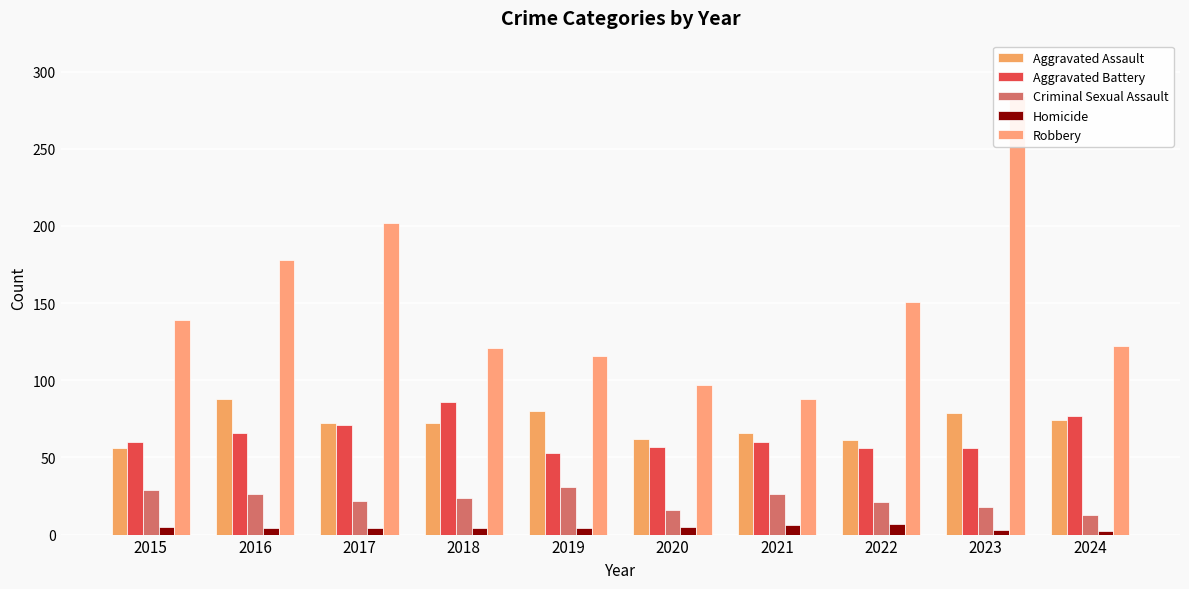

How many values in the Aggravated Assault series exceed 72?

4